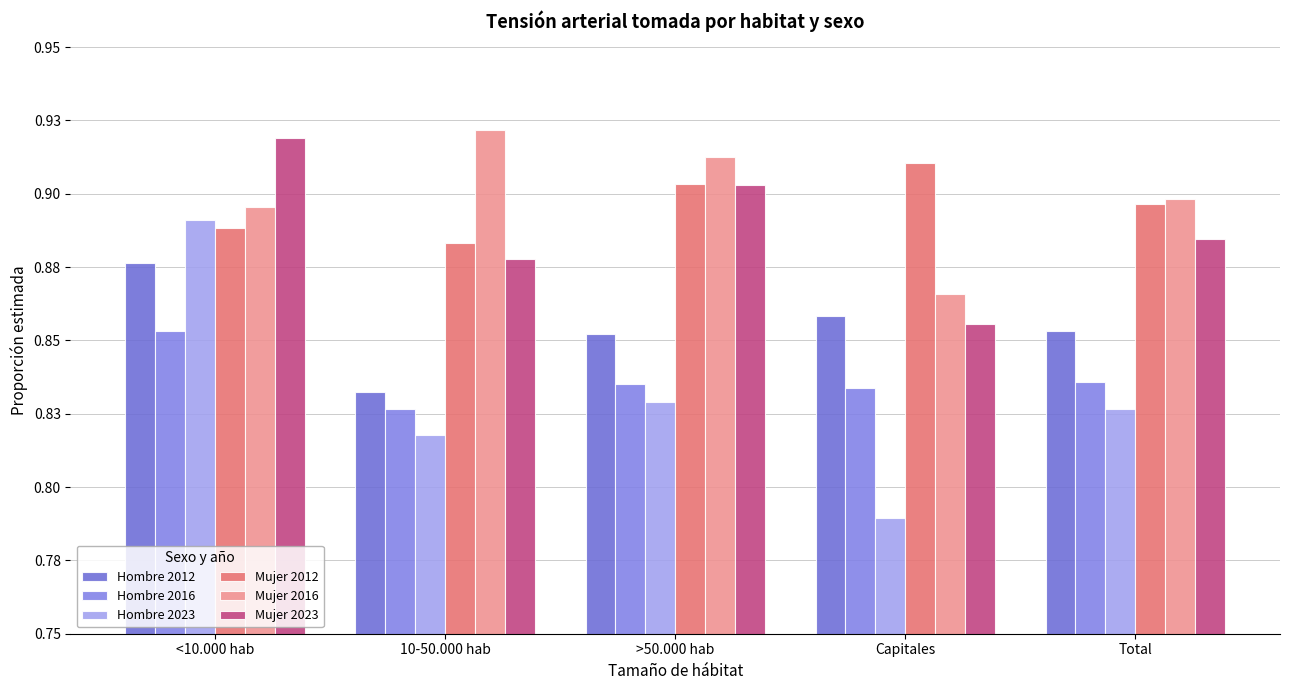

Rank the series at Capitales from highest to lowest value.

Mujer 2012, Mujer 2016, Hombre 2012, Mujer 2023, Hombre 2016, Hombre 2023